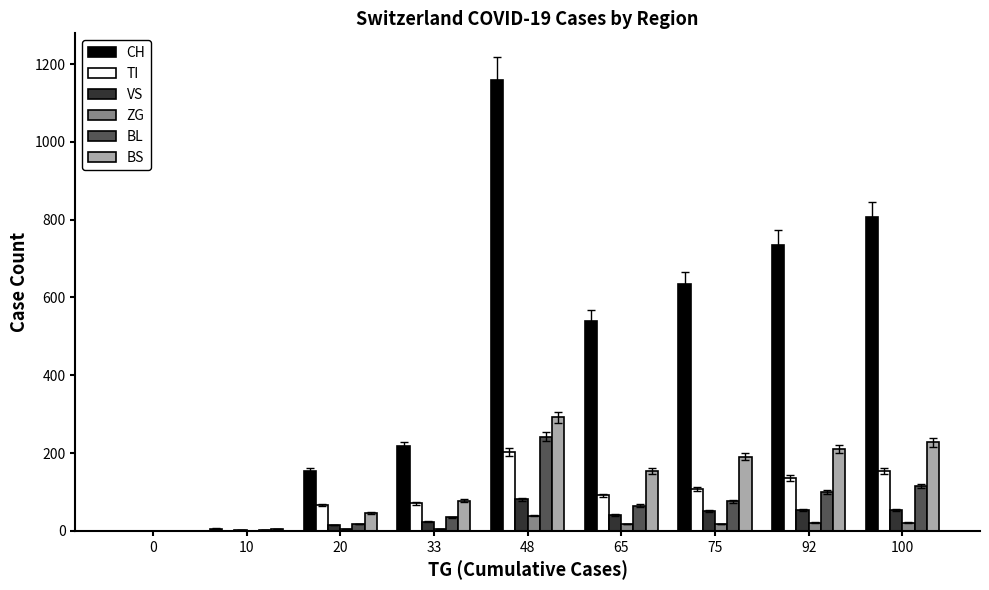

Is it true that ZG equals 18 at 75?

True